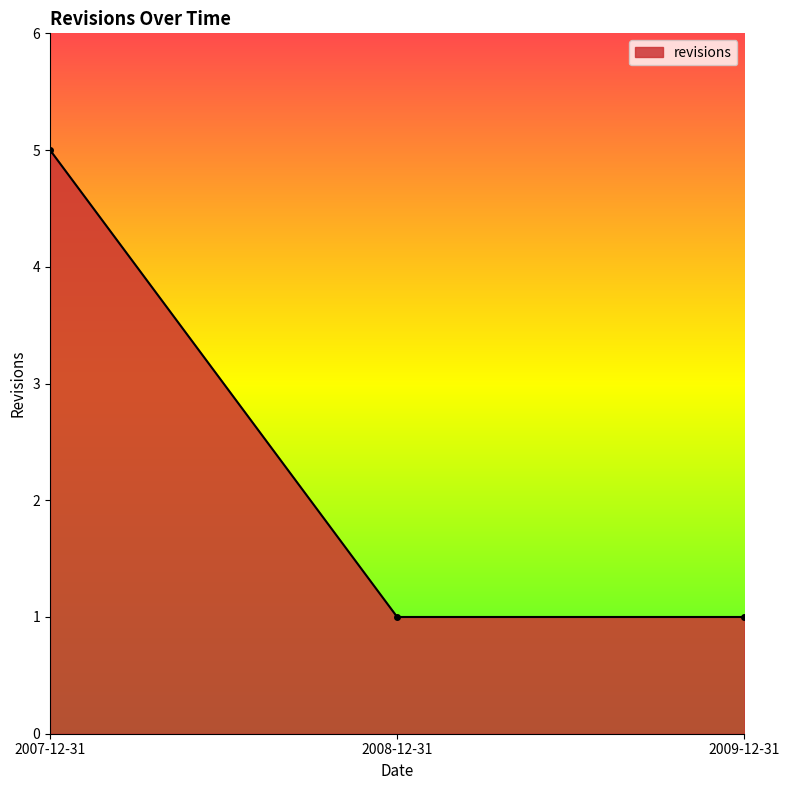

Reading right to left, list all the values displayed in this chart.

2009-12-31=1	2008-12-31=1	2007-12-31=5